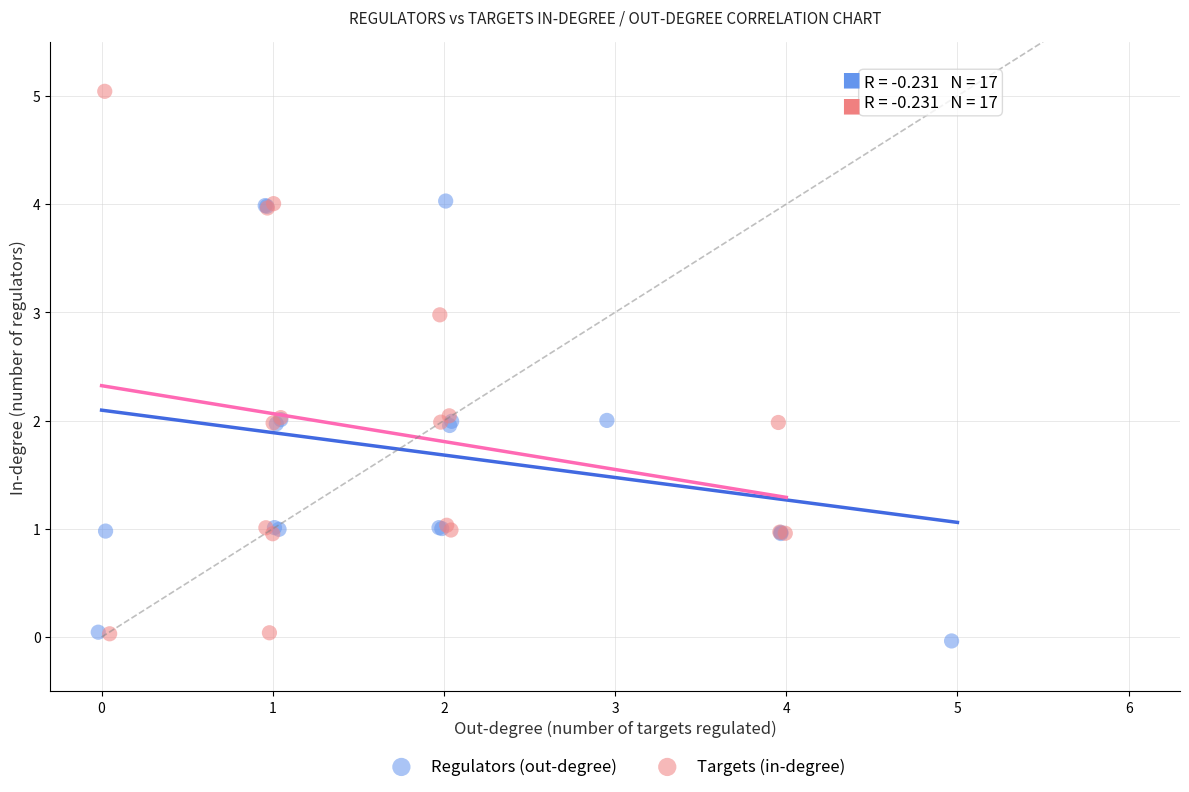

Which series has the widest spread of Y values?

Targets (in-degree)